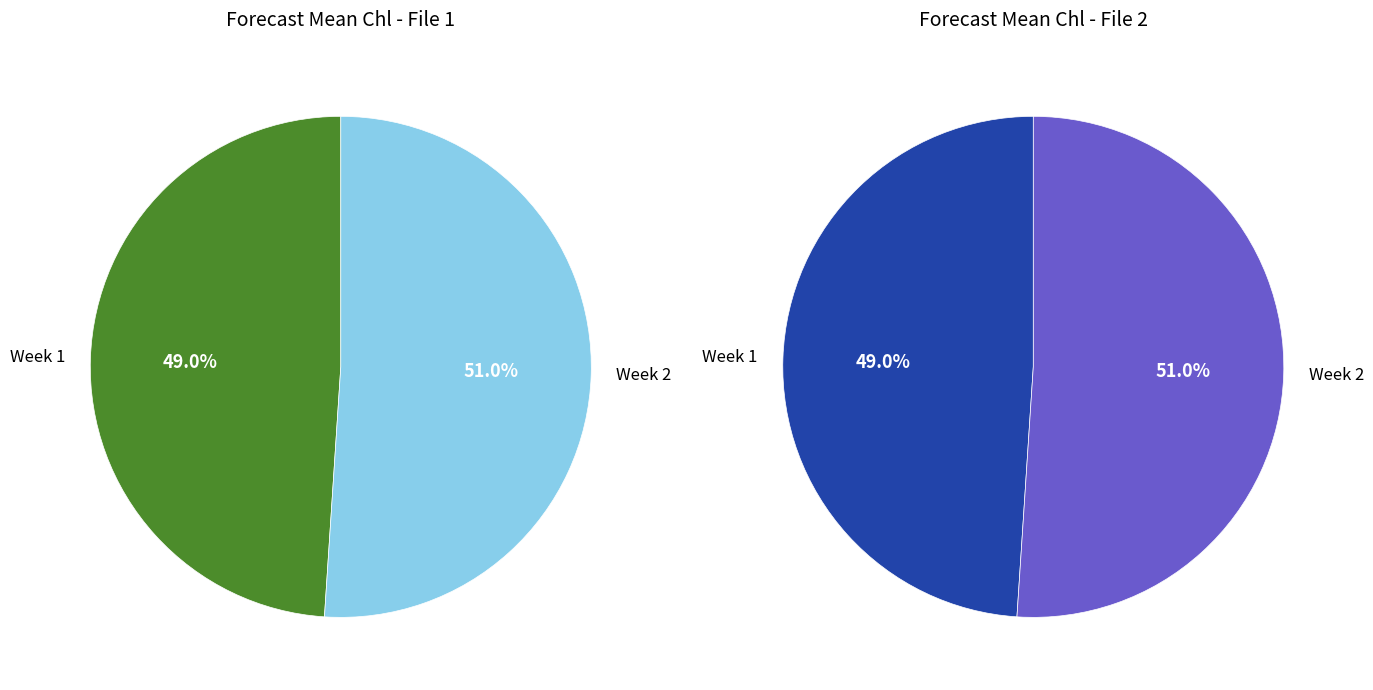

How much of the chart is everything except 1?

51.0%